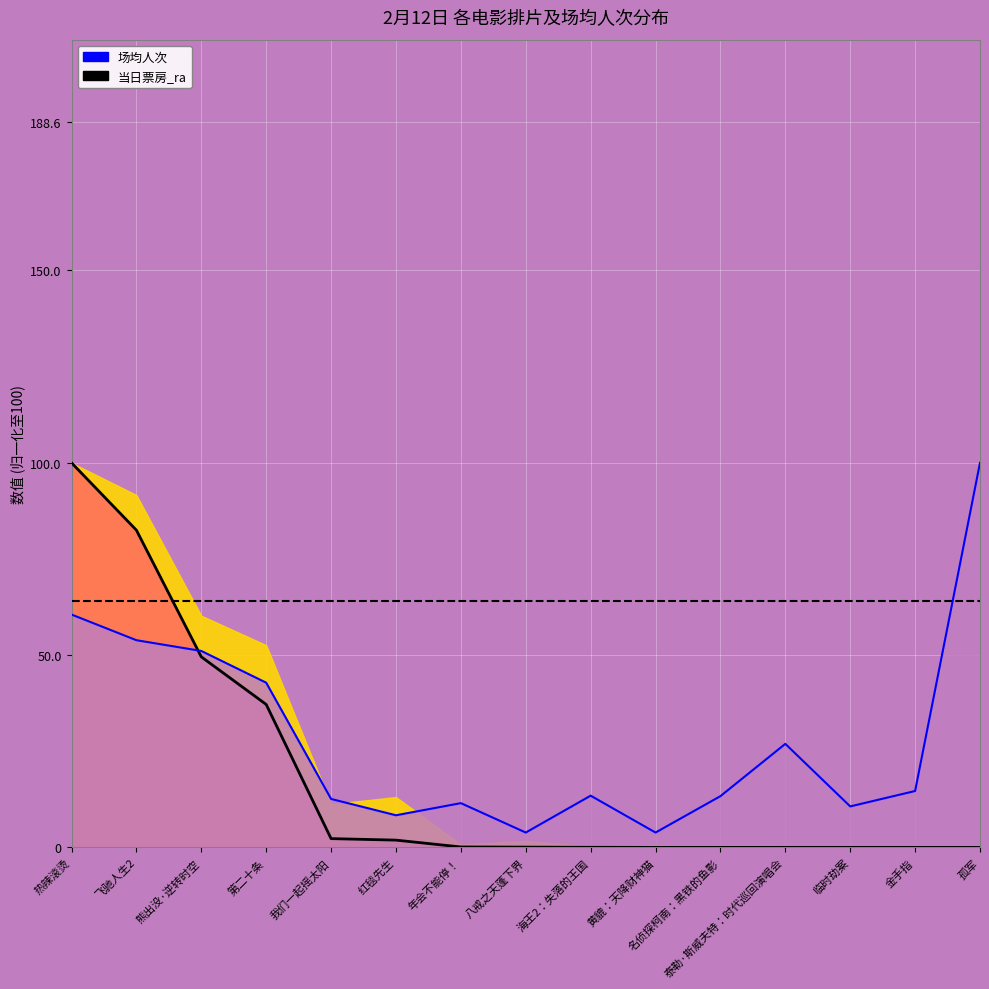

At which category is the sum across all series the highest?

热辣滚烫